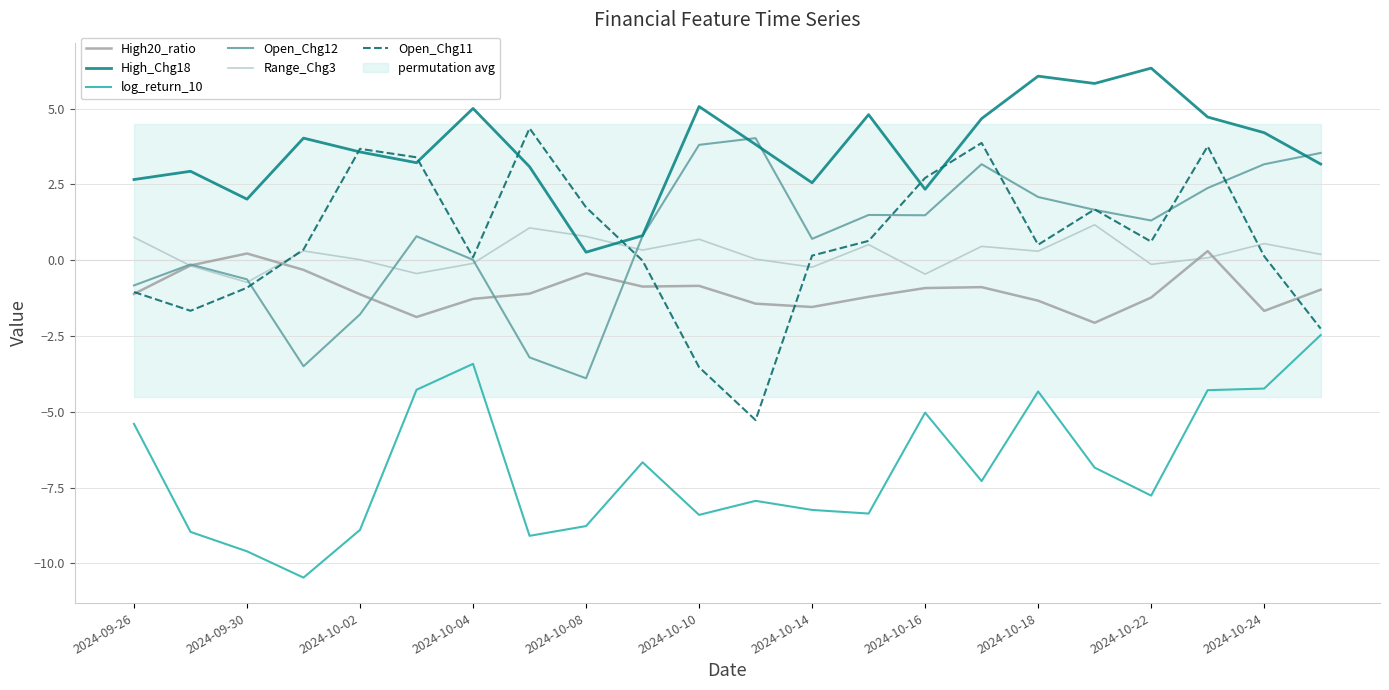

What value does the Open_Chg12 series have at 2024-10-22?

1.3